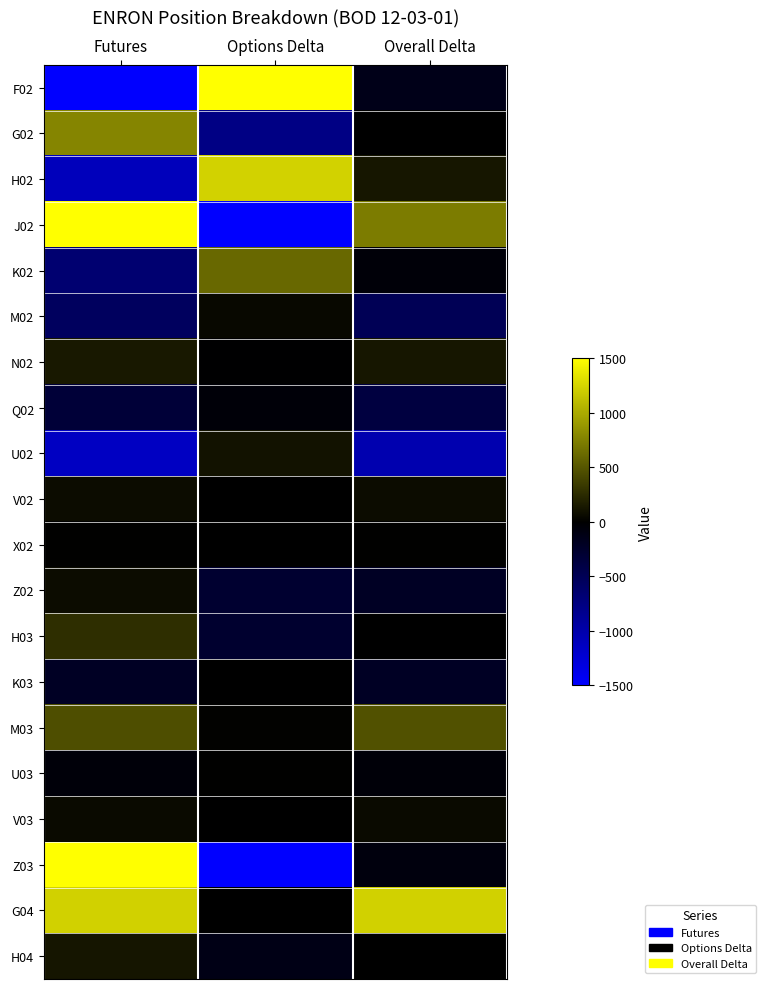

Reading right to left, transcribe all the data shown in this chart.

F02: Overall Delta=-145	Options Delta=2147	Futures=-2292
G02: Overall Delta=4	Options Delta=-778	Futures=782
H02: Overall Delta=132	Options Delta=1233	Futures=-1101
J02: Overall Delta=731	Options Delta=-2481	Futures=3212
K02: Overall Delta=-47	Options Delta=615	Futures=-662
M02: Overall Delta=-503	Options Delta=48	Futures=-551
N02: Overall Delta=134	Options Delta=-9	Futures=143
Q02: Overall Delta=-378	Options Delta=-47	Futures=-331
U02: Overall Delta=-1031	Options Delta=106	Futures=-1137
V02: Overall Delta=76	Options Delta=0	Futures=76
X02: Overall Delta=8	Options Delta=0	Futures=8
Z02: Overall Delta=-211	Options Delta=-286	Futures=75
H03: Overall Delta=-5	Options Delta=-278	Futures=273
K03: Overall Delta=-212	Options Delta=0	Futures=-212
M03: Overall Delta=477	Options Delta=17	Futures=460
U03: Overall Delta=-47	Options Delta=7	Futures=-54
V03: Overall Delta=60	Options Delta=0	Futures=60
Z03: Overall Delta=-81	Options Delta=-1604	Futures=1523
G04: Overall Delta=1228	Options Delta=0	Futures=1228
H04: Overall Delta=0	Options Delta=-125	Futures=125